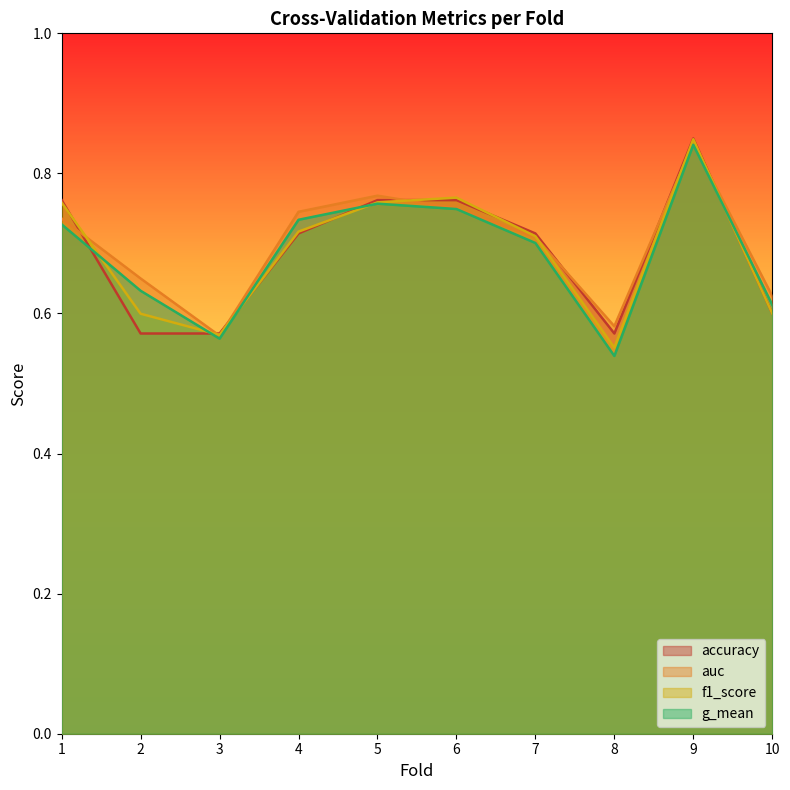

Rank the series at 3 from highest to lowest value.

accuracy, f1_score, auc, g_mean